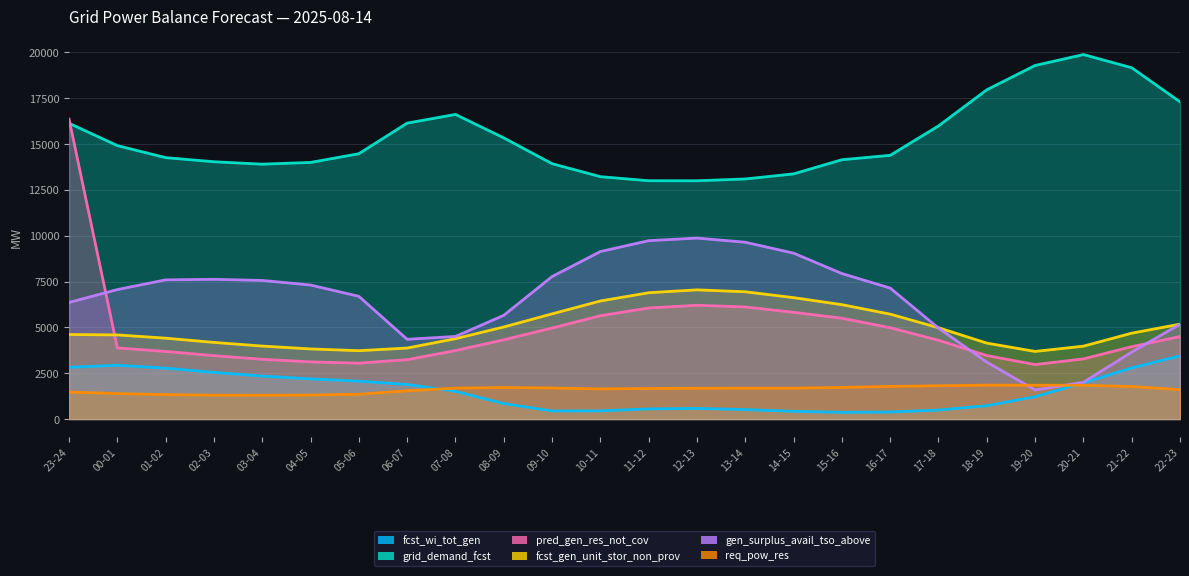

At which label is req_pow_res closest to 1573?

22-23